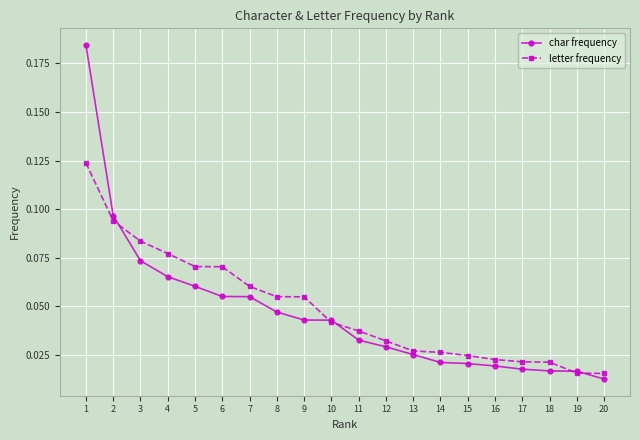

Is the value of char frequency at 3 greater than the value of letter frequency at 12?

Yes